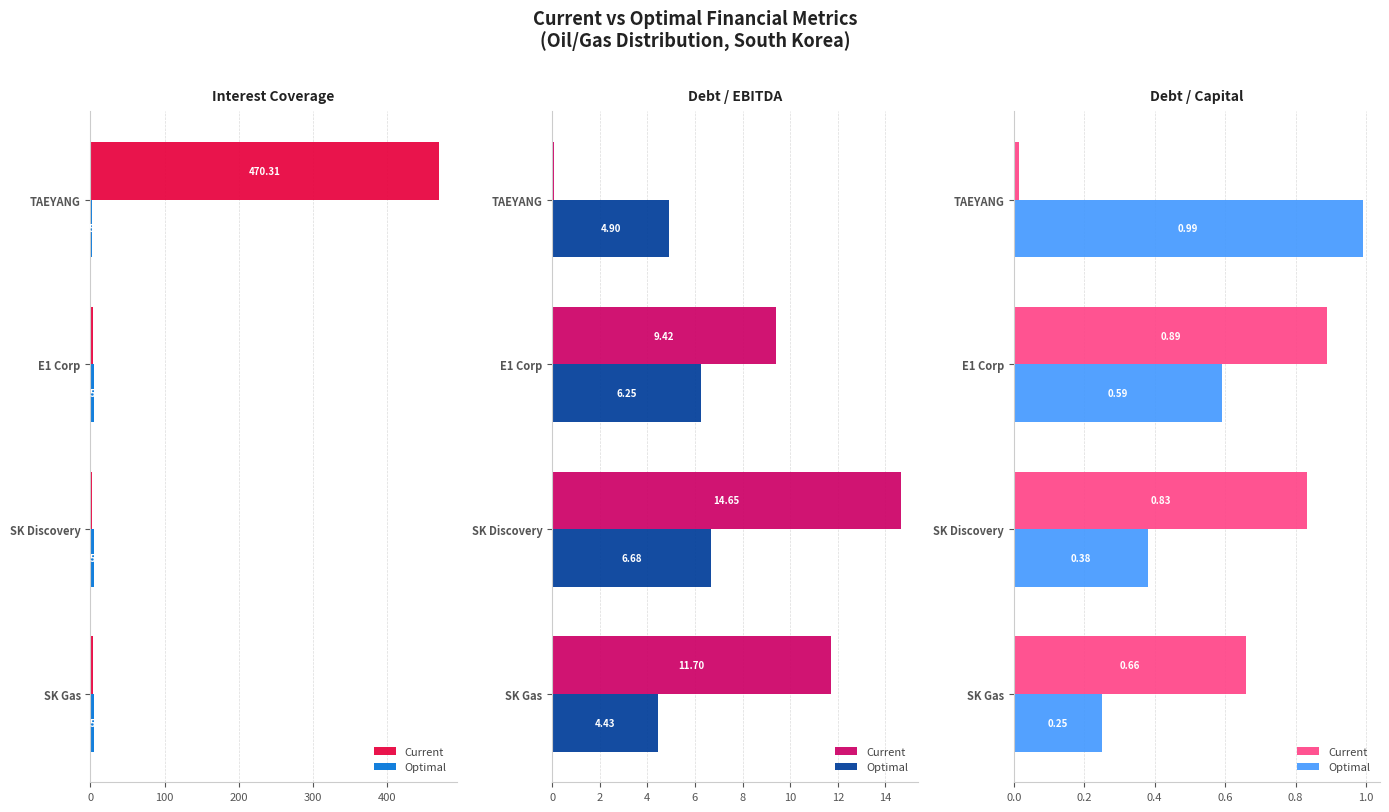

Is the value of Current at E1 Corp greater than the value of Optimal at E1 Corp?

Yes